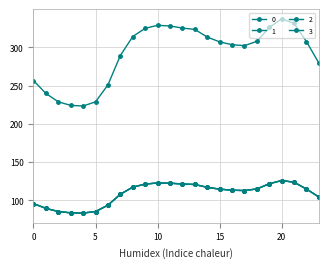

Is this an area chart (filled region under the line)?

No